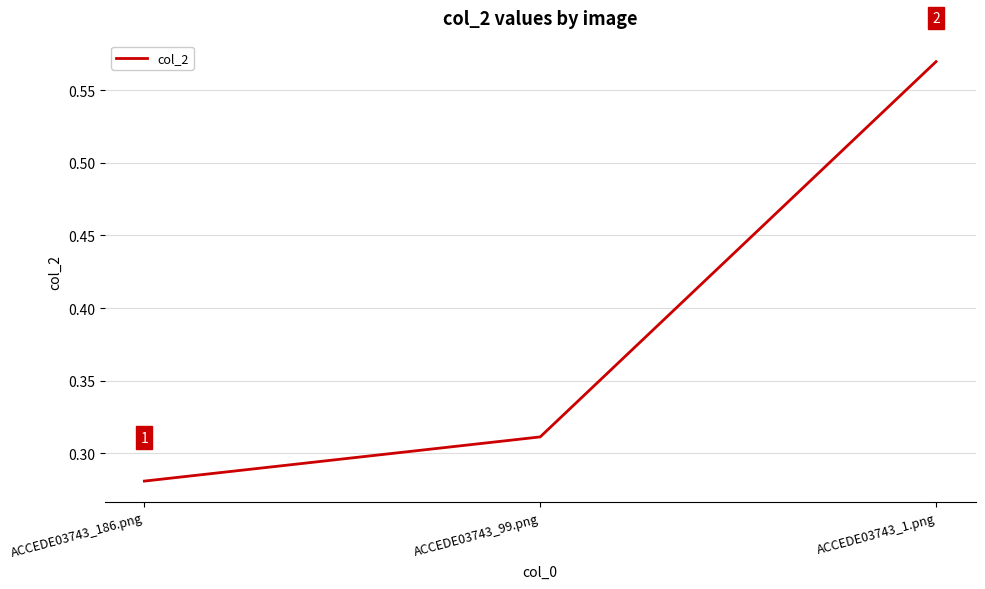

What is the sum of all values?

1.2